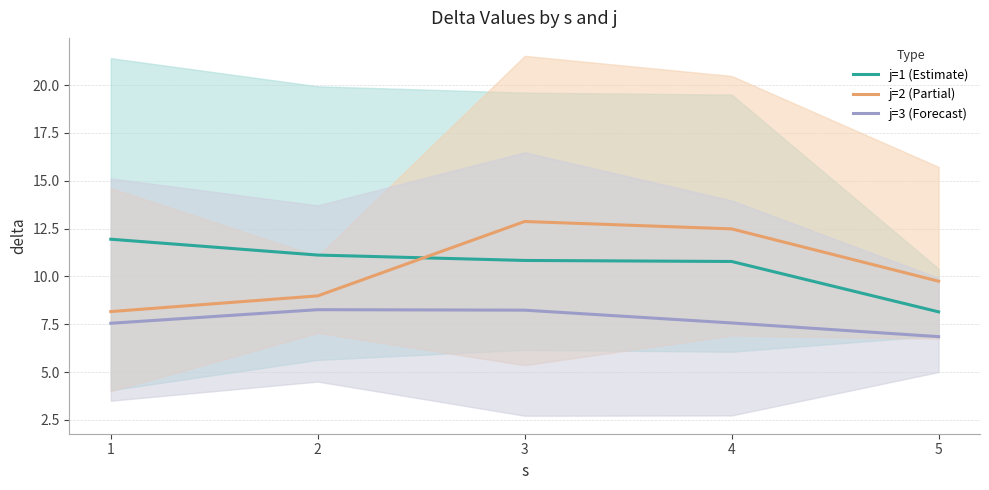

At how many categories does at least one series exceed 12?

2